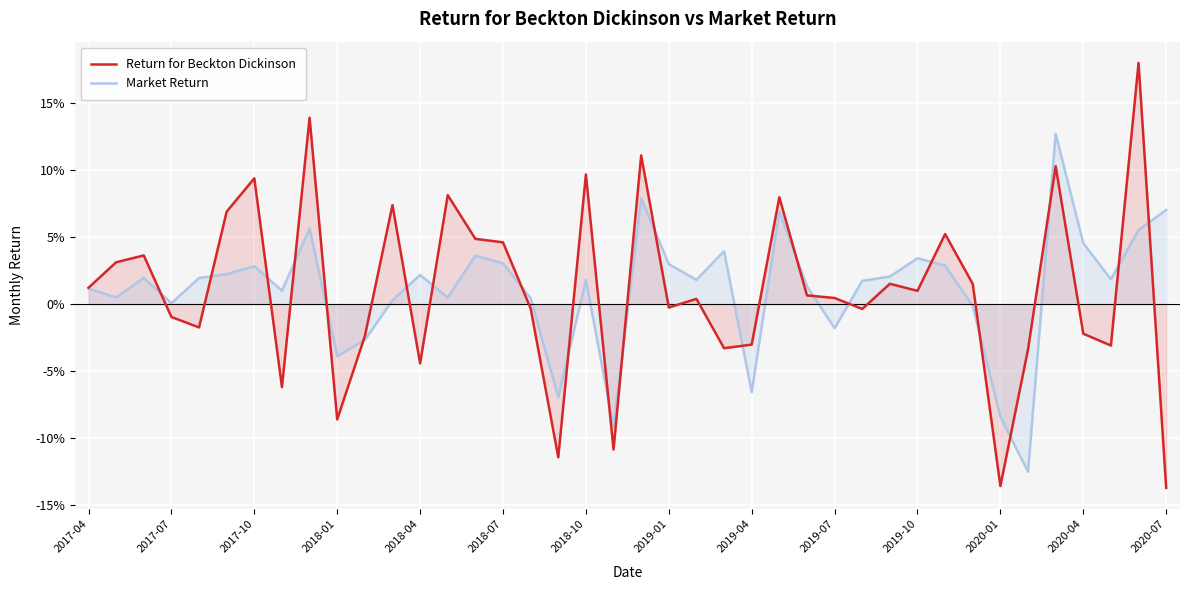

Which series has the largest range (max minus min)?

Return for Beckton Dickinson